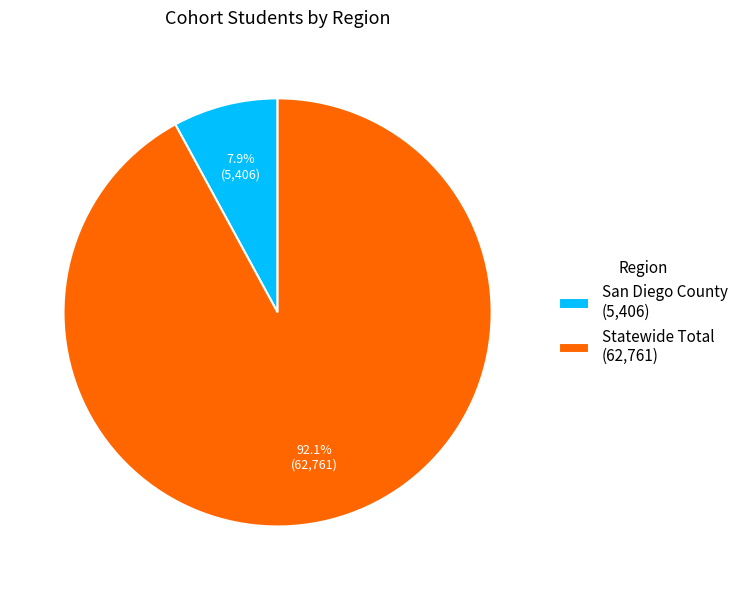

What portion of the pie excludes San Diego County?

92.1%